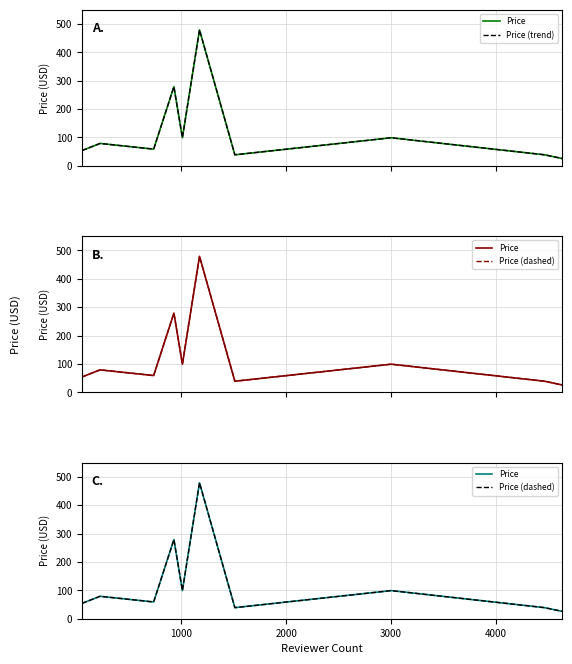

What is the greatest value displayed?

479